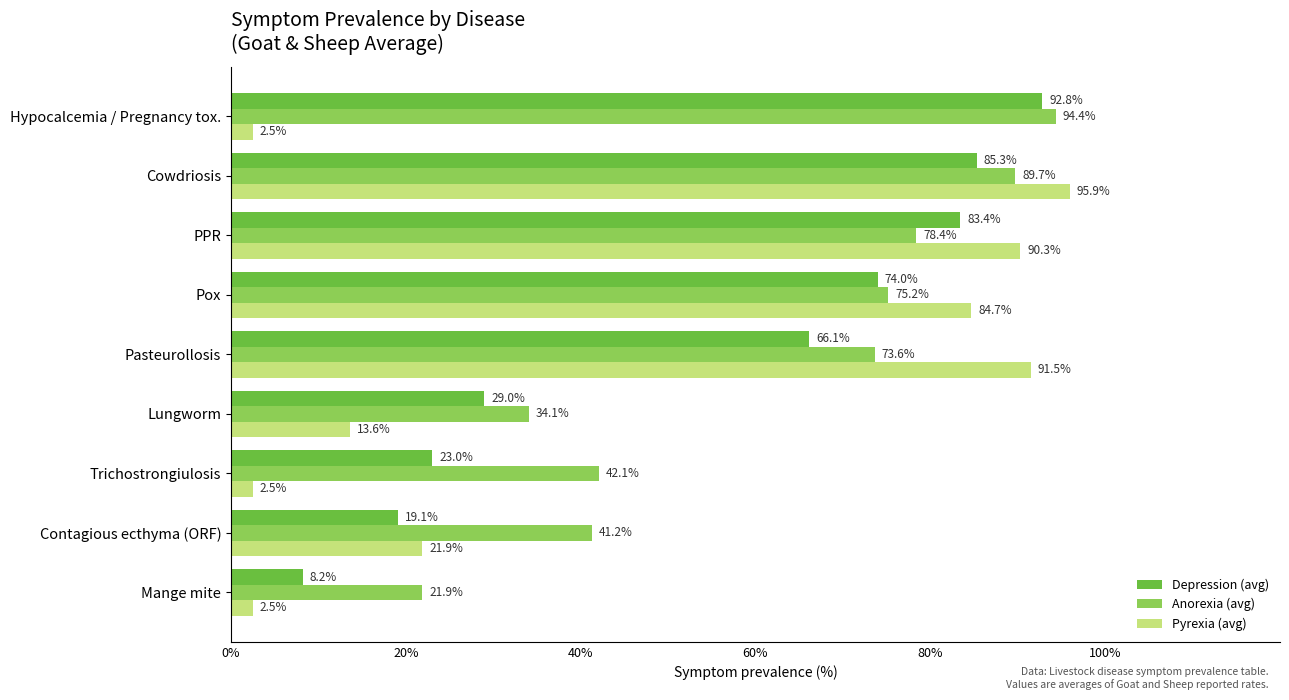

Between Pox and Cowdriosis, which series saw the biggest shift?

Anorexia (avg)